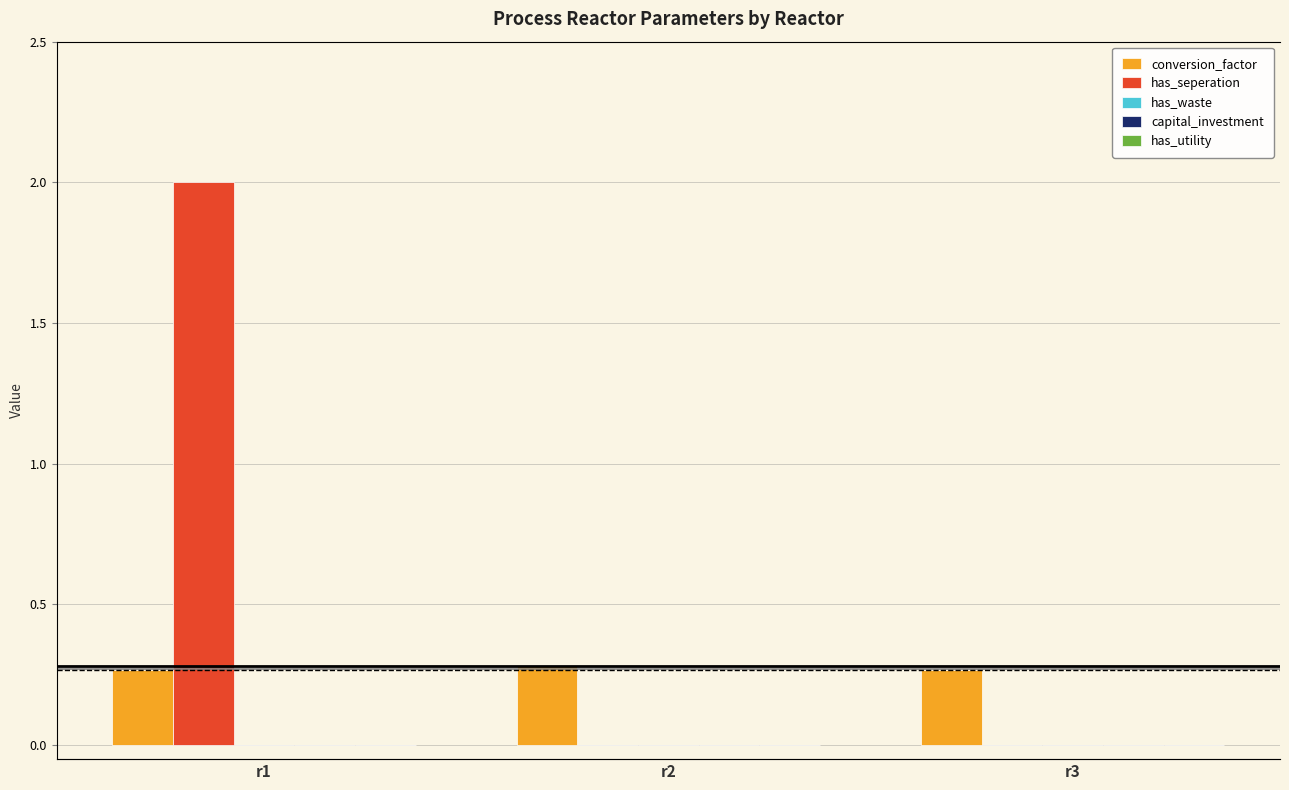

Which series has the largest range (max minus min)?

has_seperation